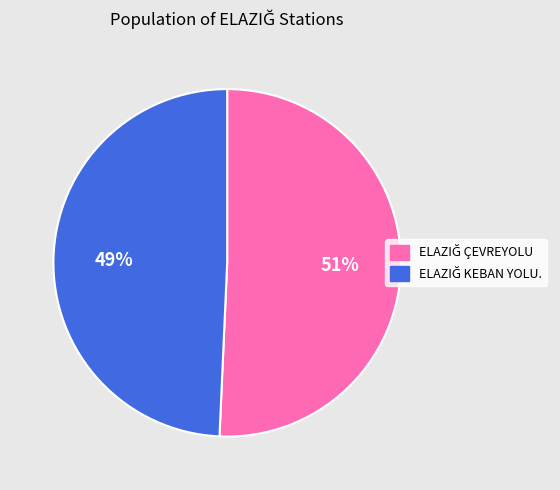

To the nearest percent, what is the average slice percentage?

50%